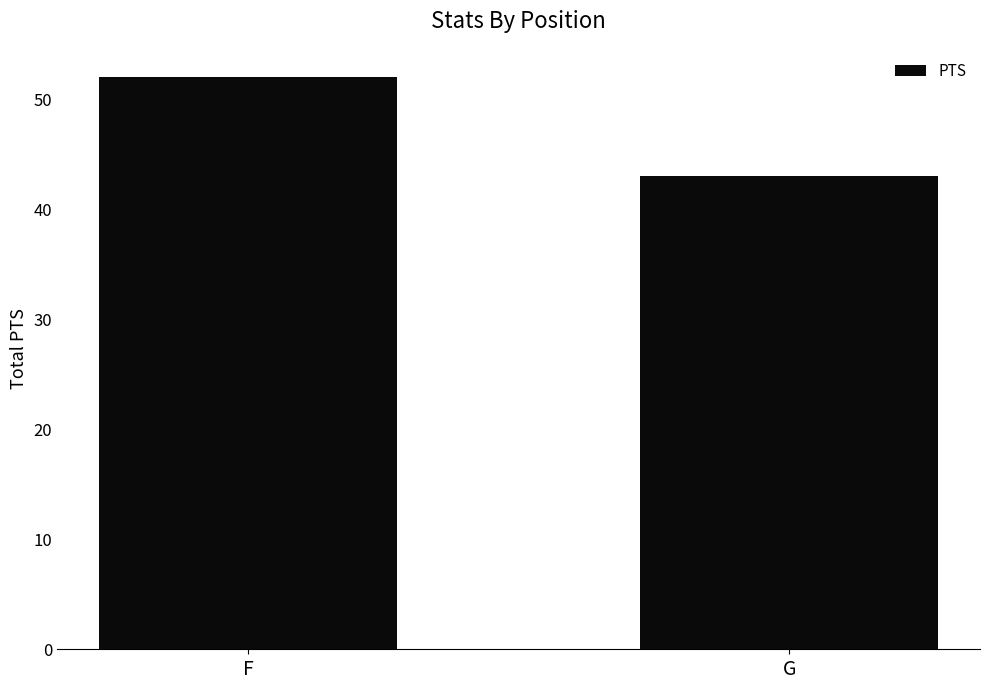

True or false: the data shows 52 at F.

True